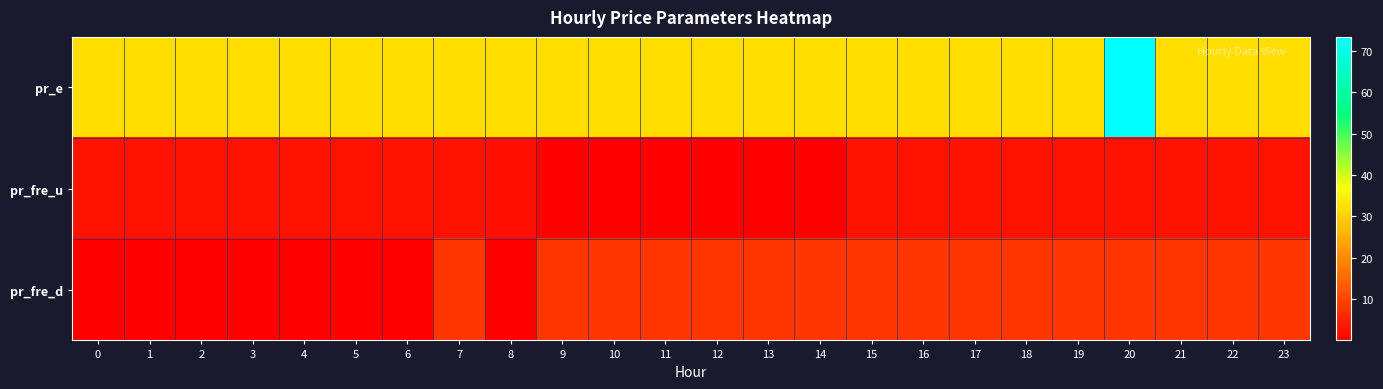

Count the number of categories in the chart.

24